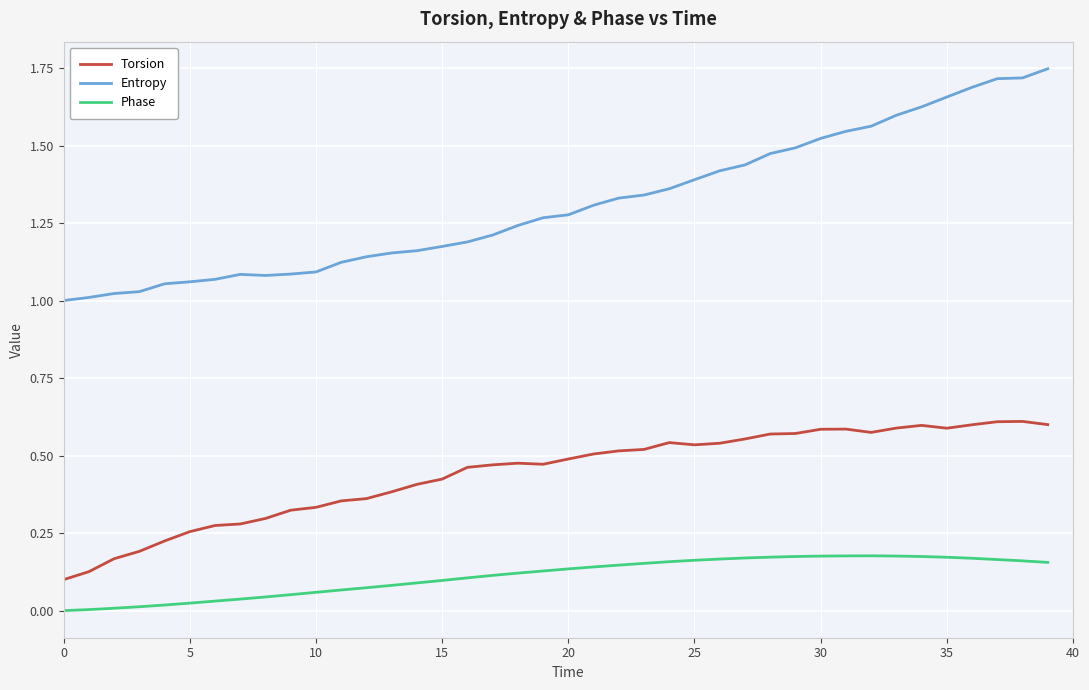

Which series has the largest total across all categories?

Entropy